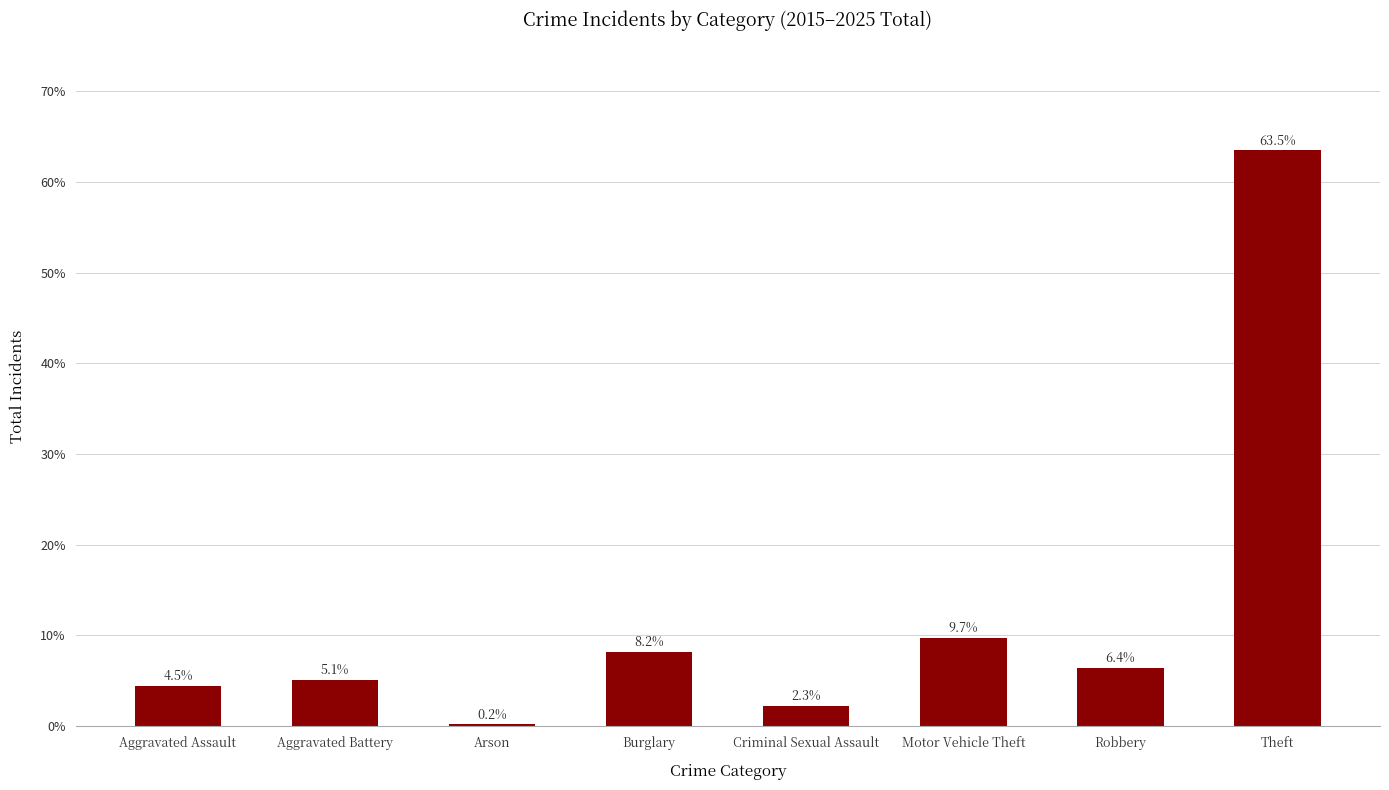

Where is the data nearest to the value 31?

Motor Vehicle Theft